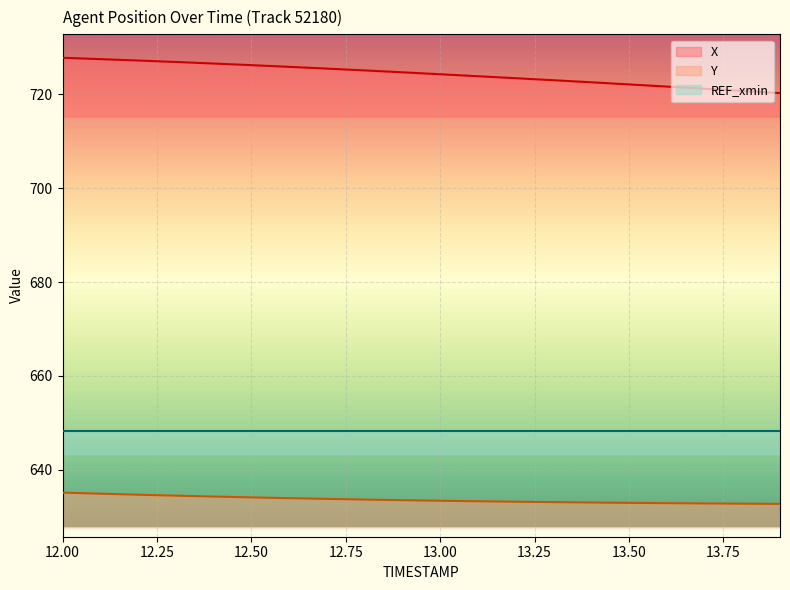

What is the difference between the Y values at 13.2 and 13.7?

0.4